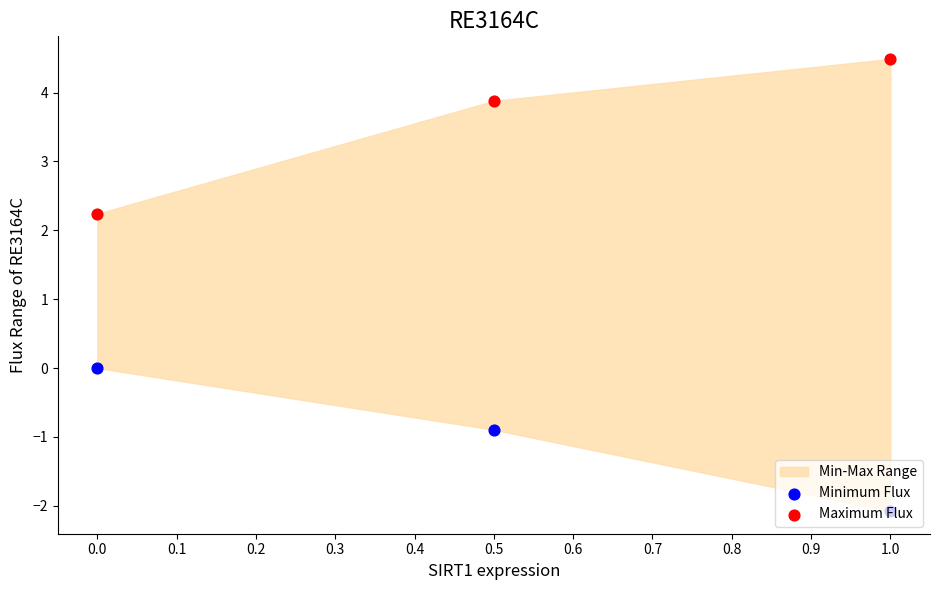

Which series reaches the minimum Y coordinate?

Minimum Flux